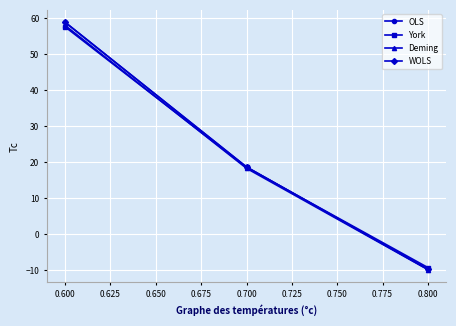

The value of OLS at 0.700 is 18.7. True or false?

True